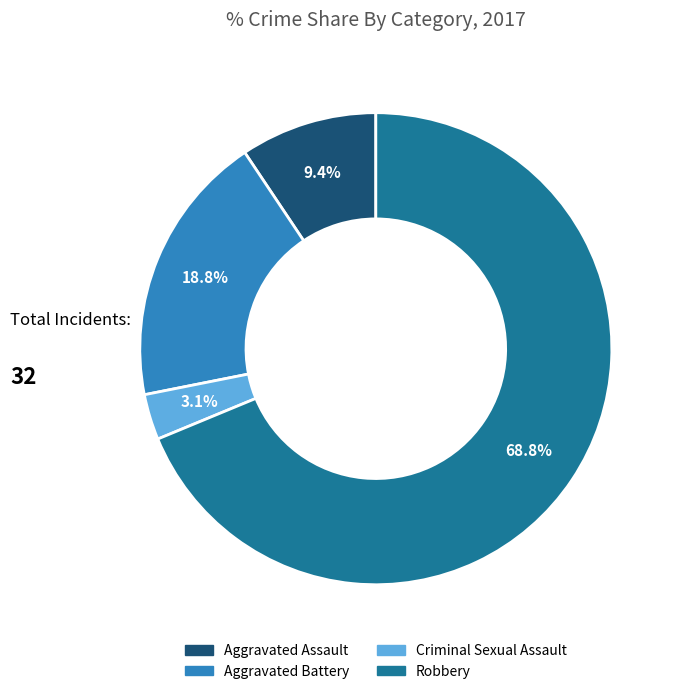

Is there a majority slice in this chart?

Yes